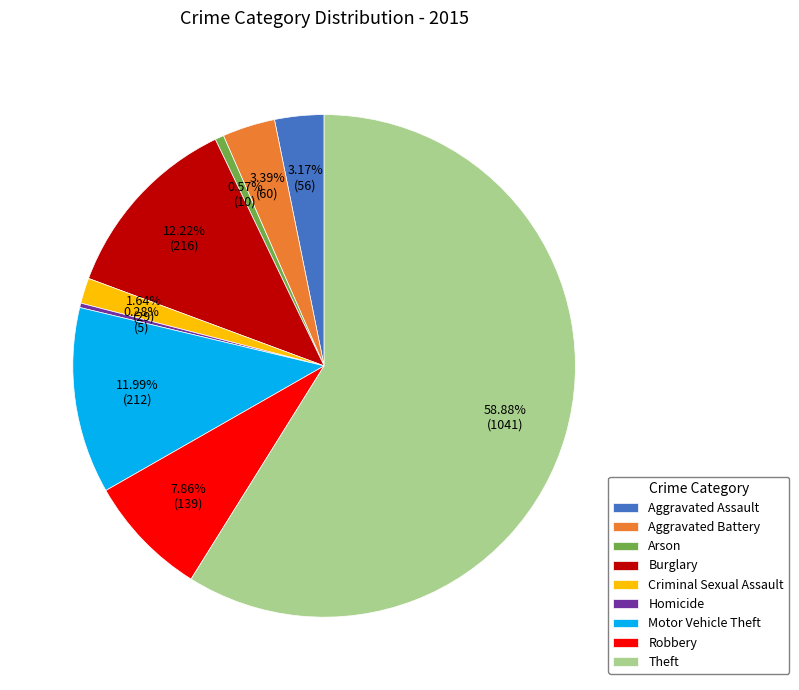

Combined, do Robbery and Burglary account for over 50%?

No